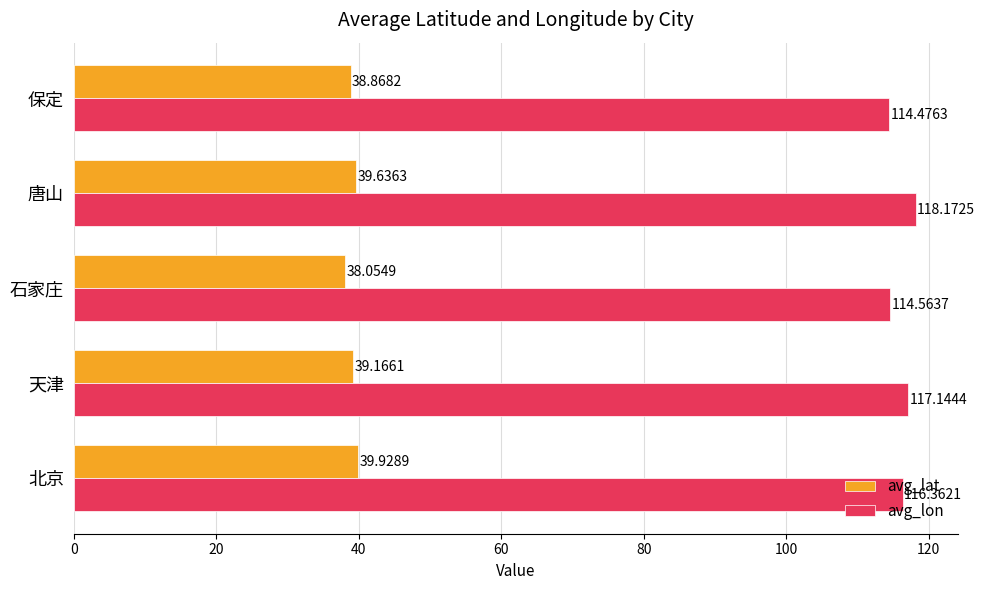

List the labels in order of avg_lon value, largest first.

唐山, 天津, 北京, 石家庄, 保定